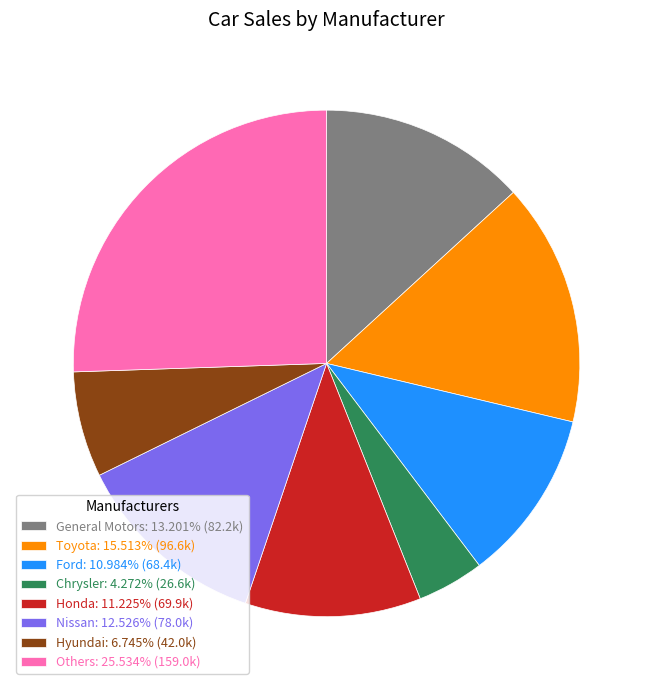

Is there any slice that represents more than half of the pie?

No